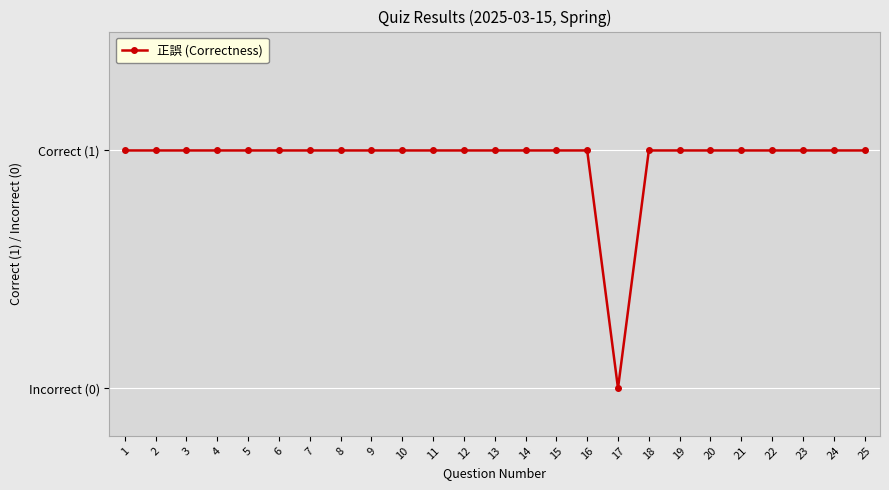

How many values are between 1 and 2?

24